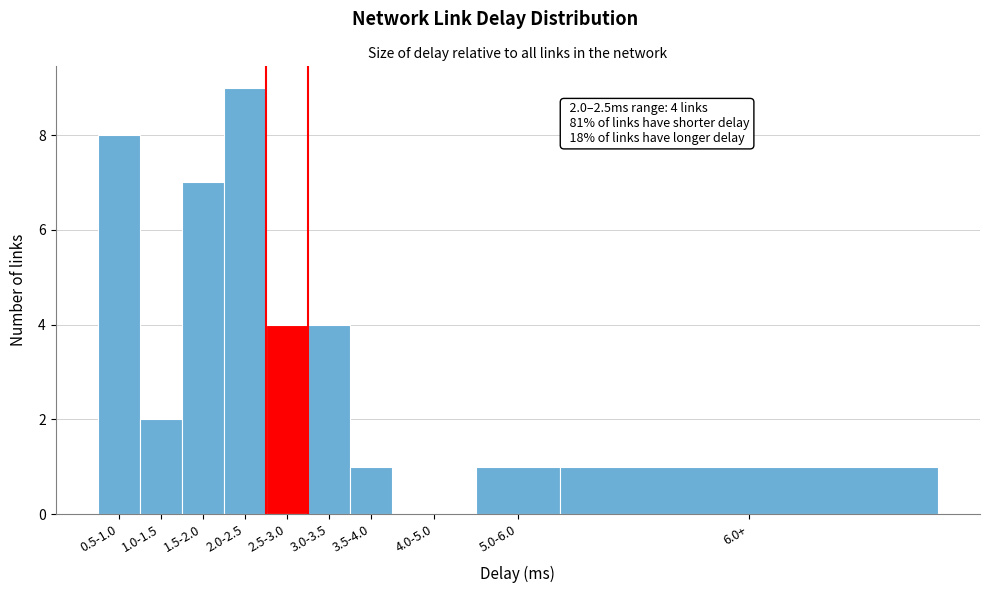

Reading left to right, transcribe all the data shown in this chart.

0.5-1.0=8	1.0-1.5=2	1.5-2.0=7	2.0-2.5=9	2.5-3.0=4	3.0-3.5=4	3.5-4.0=1	4.0-5.0=0	5.0-6.0=1	6.0+=1